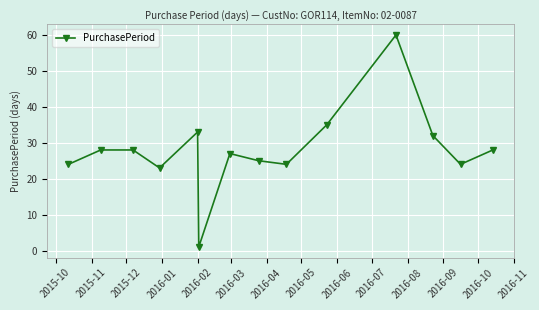

What is the value of the 9th point from the left?

24